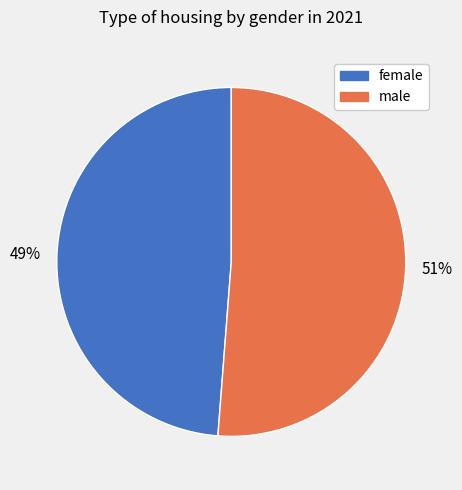

To the nearest percent, what is the difference between the largest and smallest slice percentages?

2%